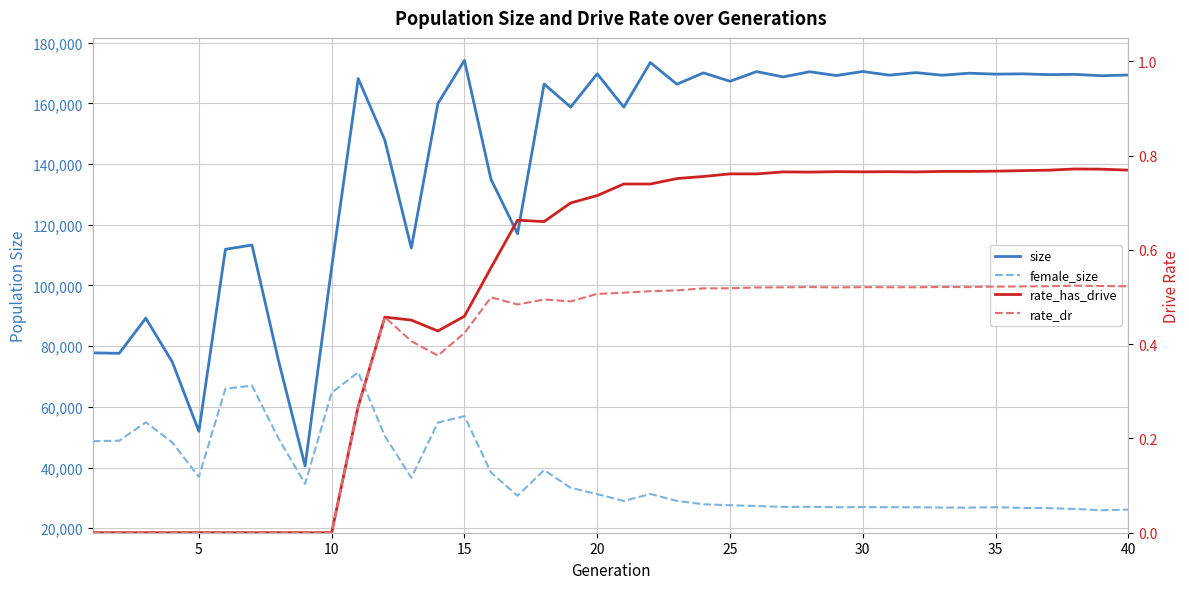

At how many categories does at least one series exceed 34244?

40